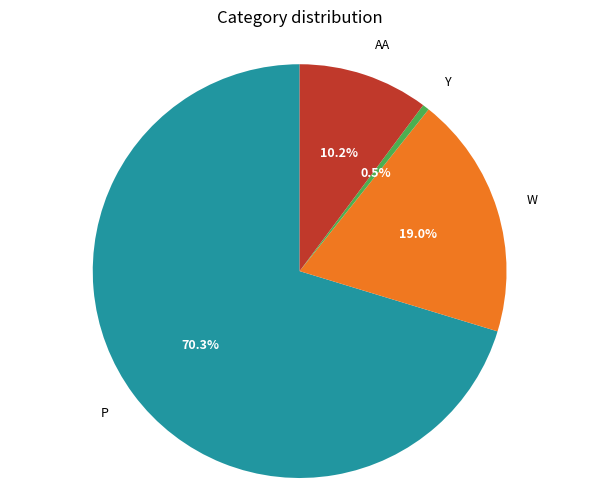

Is Y the majority of the pie?

No